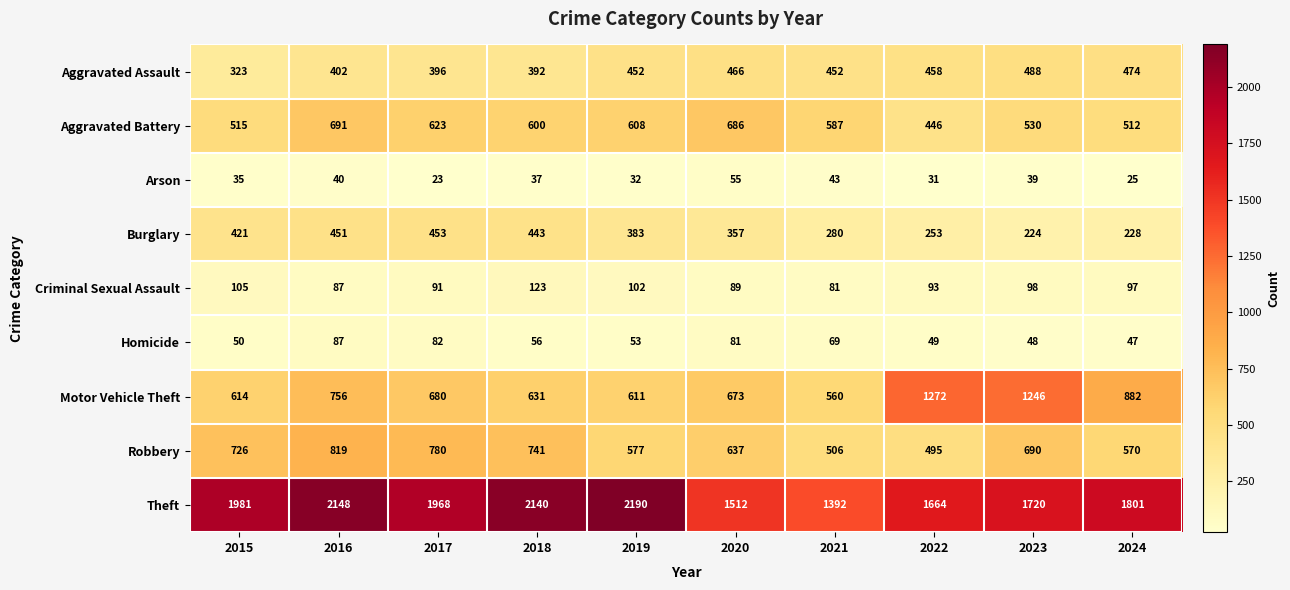

At 2018, list the series in order from largest to smallest.

Theft, Robbery, Motor Vehicle Theft, Aggravated Battery, Burglary, Aggravated Assault, Criminal Sexual Assault, Homicide, Arson